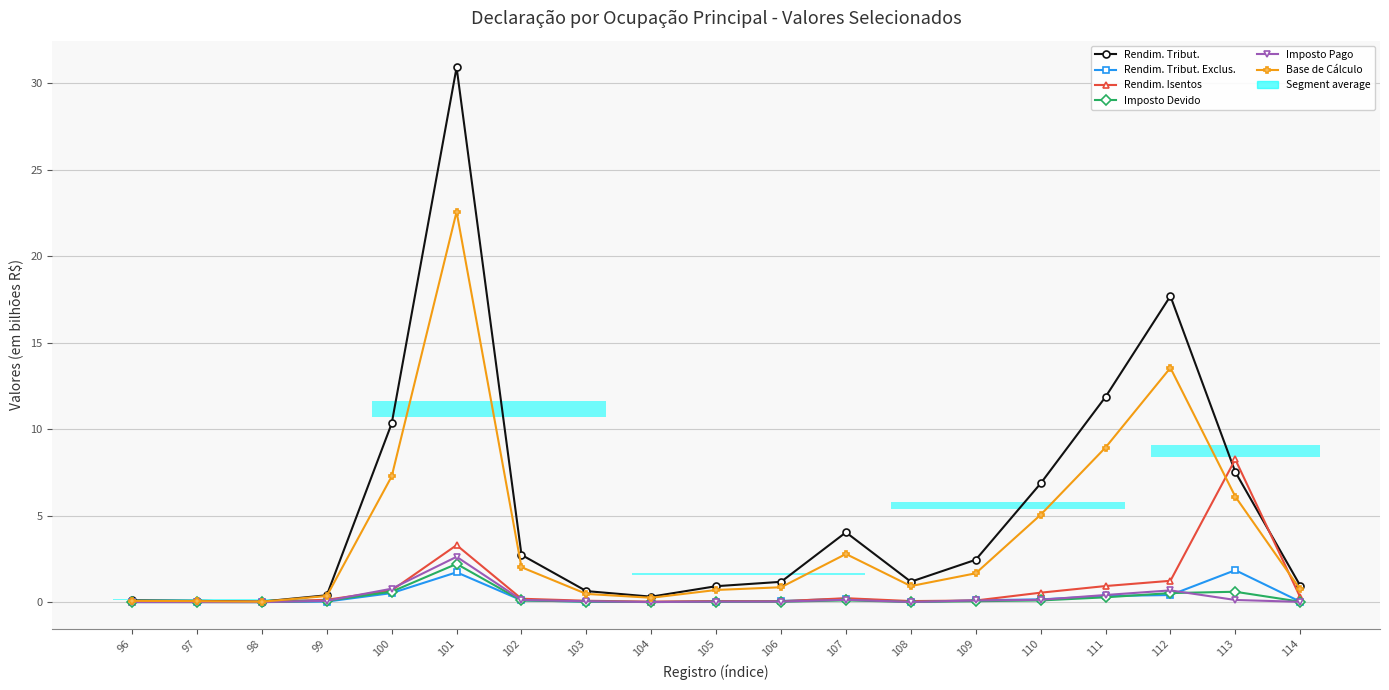

Which category has the highest value in the Imposto Devido series?

101